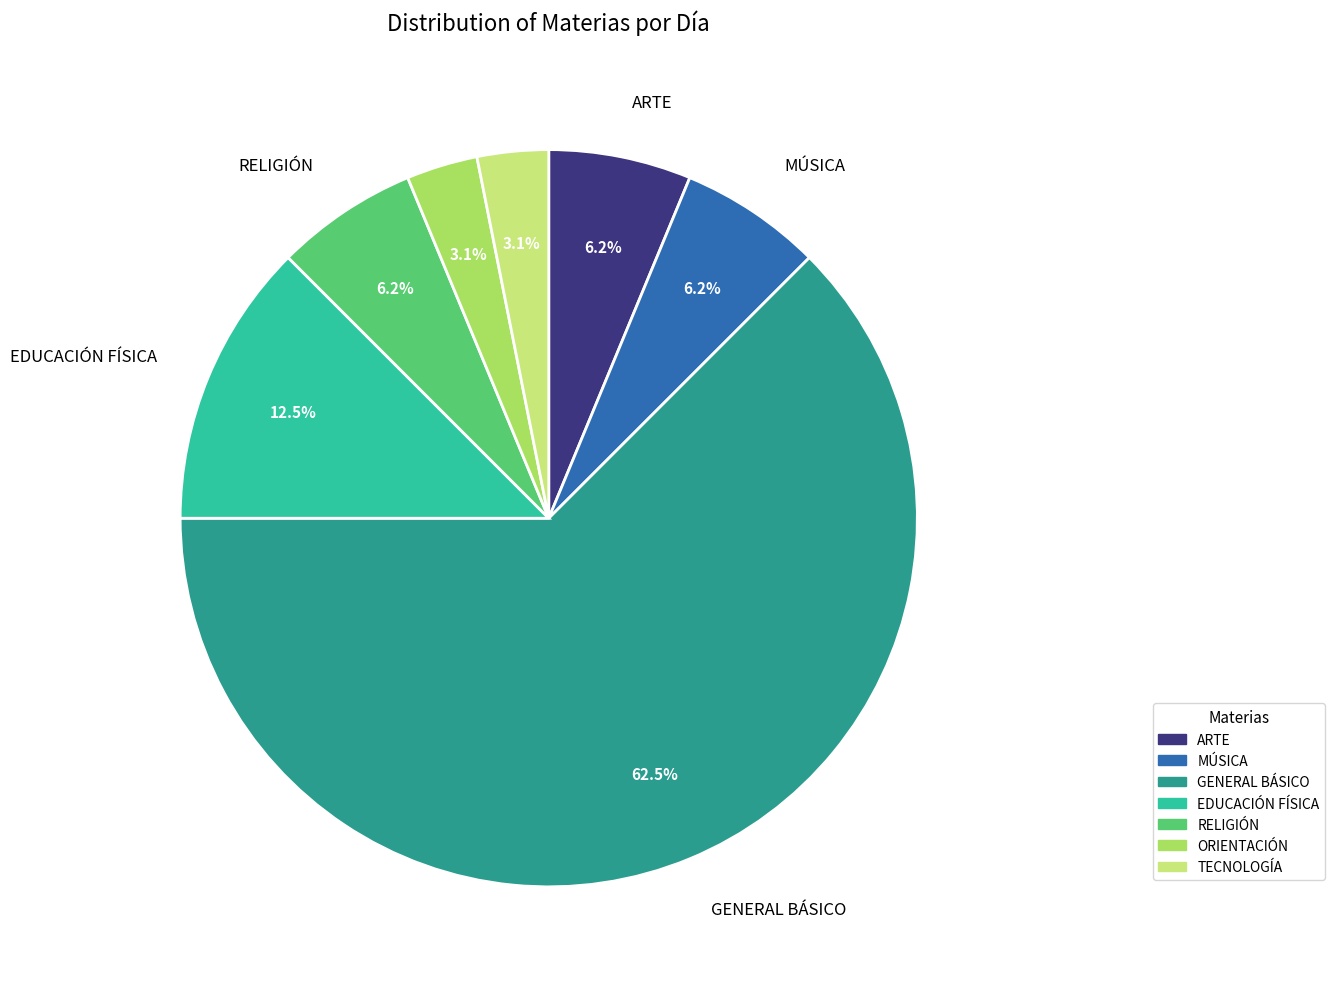

What is the largest slice in the pie chart?

GENERAL BÁSICO